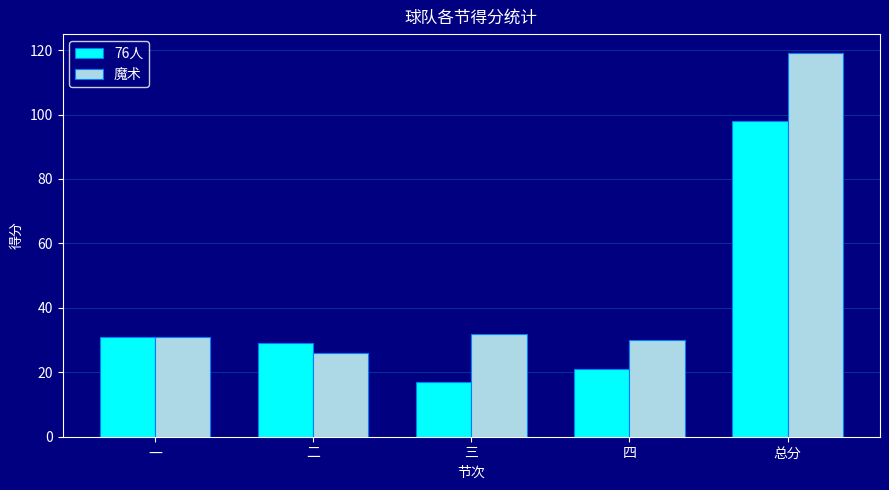

What is the sum of the 魔术 values at 总分 and 一?

150